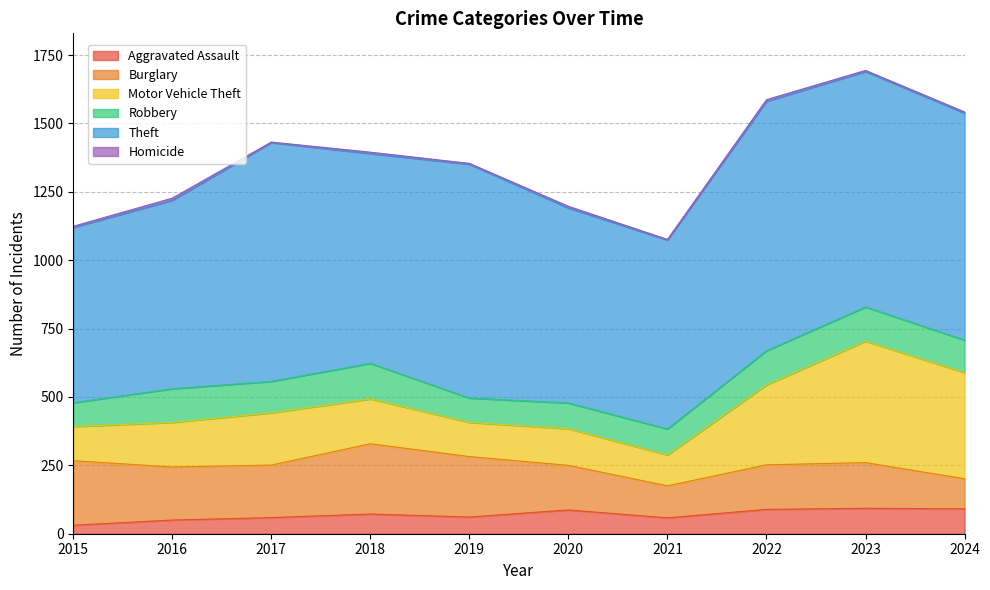

True or false: Motor Vehicle Theft has more than 2 interior local peaks.

True